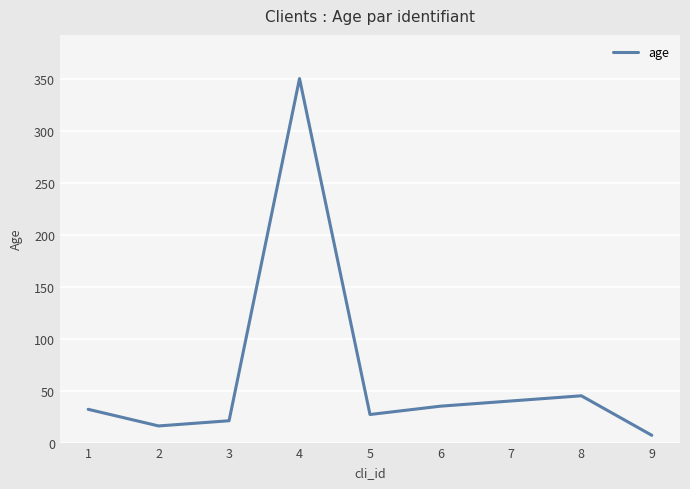

Is it true that the value at 8 is 45?

True